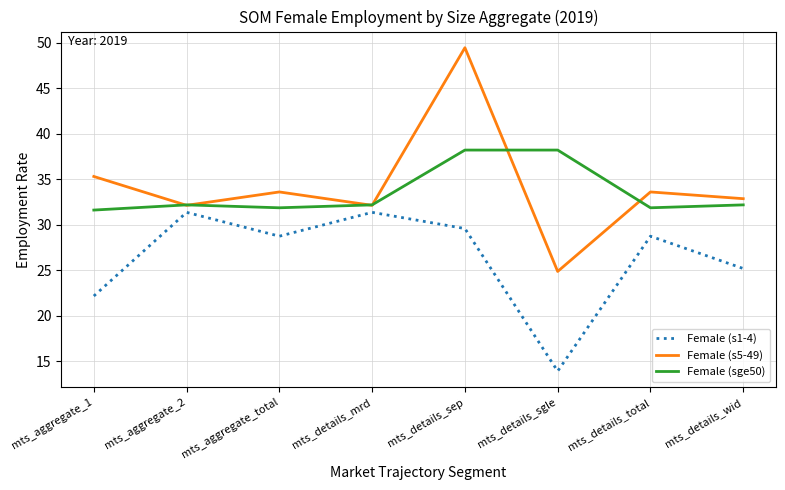

Reading left to right, what are all the values shown in this chart?

Female (s1-4): mts_aggregate_1=22.2	mts_aggregate_2=31.4	mts_aggregate_total=28.8	mts_details_mrd=31.4	mts_details_sep=29.6	mts_details_sgle=13.9	mts_details_total=28.8	mts_details_wid=25.2
Female (s5-49): mts_aggregate_1=35.3	mts_aggregate_2=32.1	mts_aggregate_total=33.6	mts_details_mrd=32.1	mts_details_sep=49.5	mts_details_sgle=24.9	mts_details_total=33.6	mts_details_wid=32.9
Female (sge50): mts_aggregate_1=31.6	mts_aggregate_2=32.2	mts_aggregate_total=31.9	mts_details_mrd=32.2	mts_details_sep=38.2	mts_details_sgle=38.2	mts_details_total=31.9	mts_details_wid=32.2